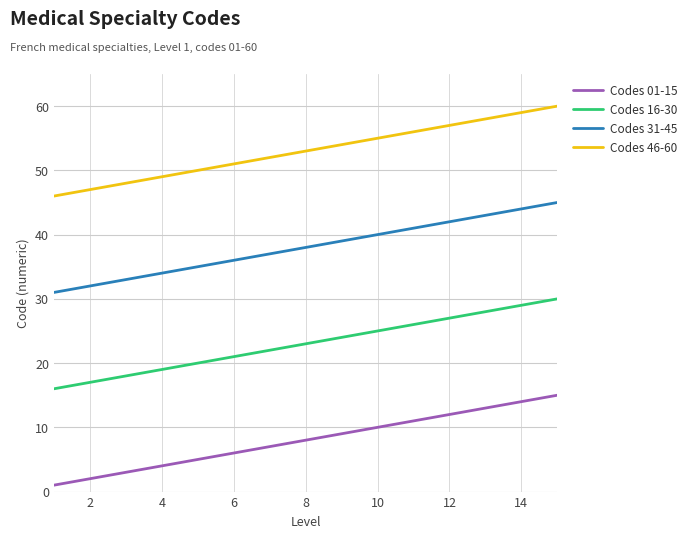

Which series has the largest total across all categories?

Codes 46-60